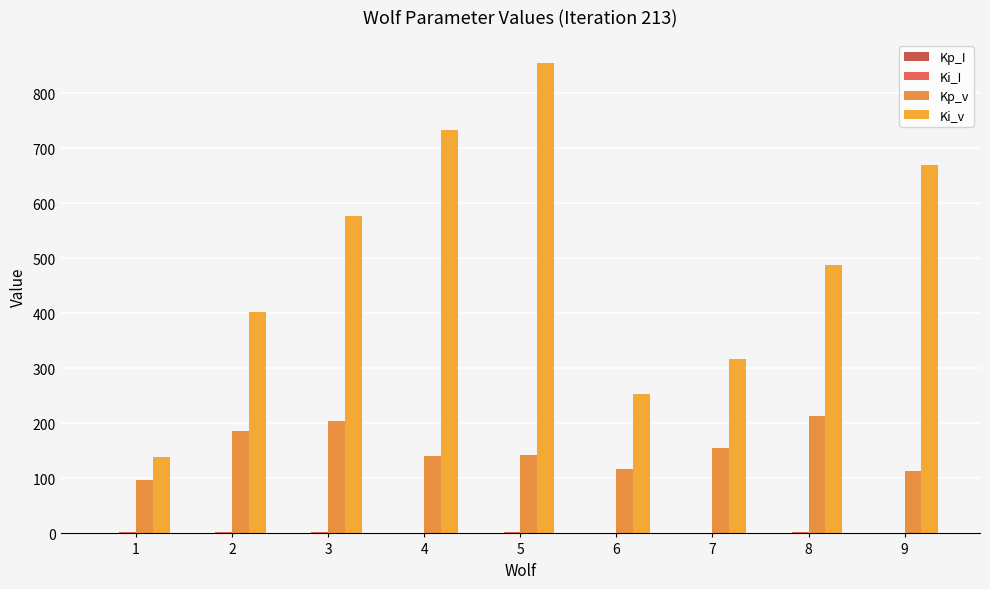

At 3, list the series in order from largest to smallest.

Ki_v, Kp_v, Ki_I, Kp_I